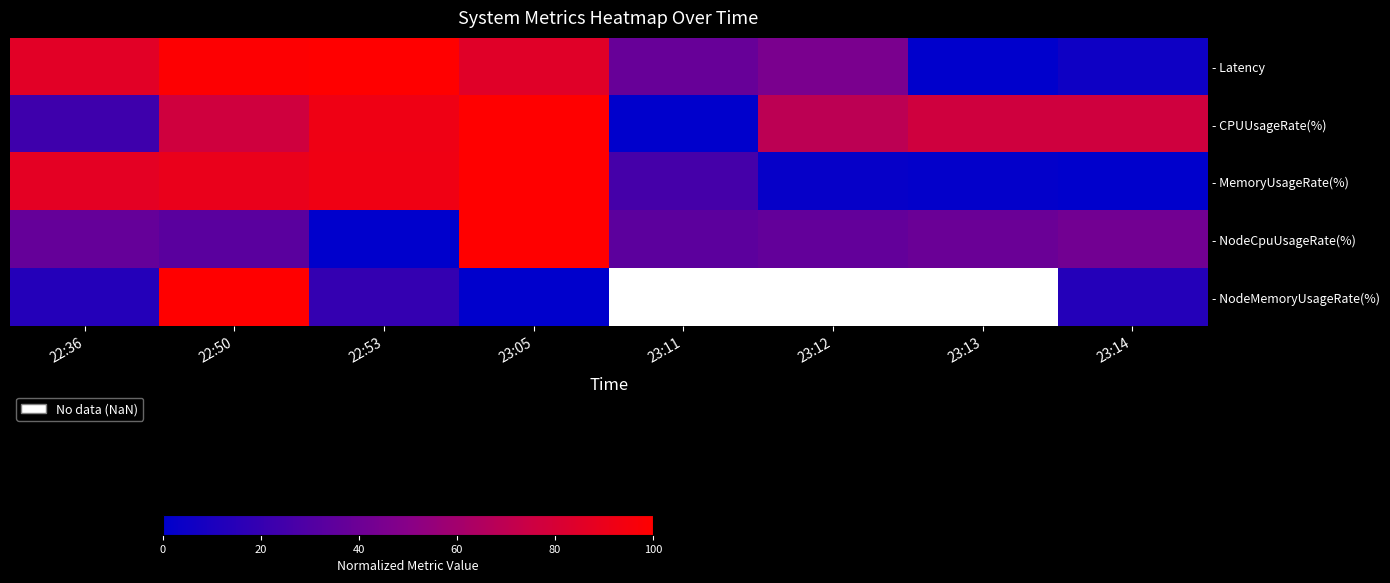

What is the spread (max minus min) of values at 23:05?

100.0